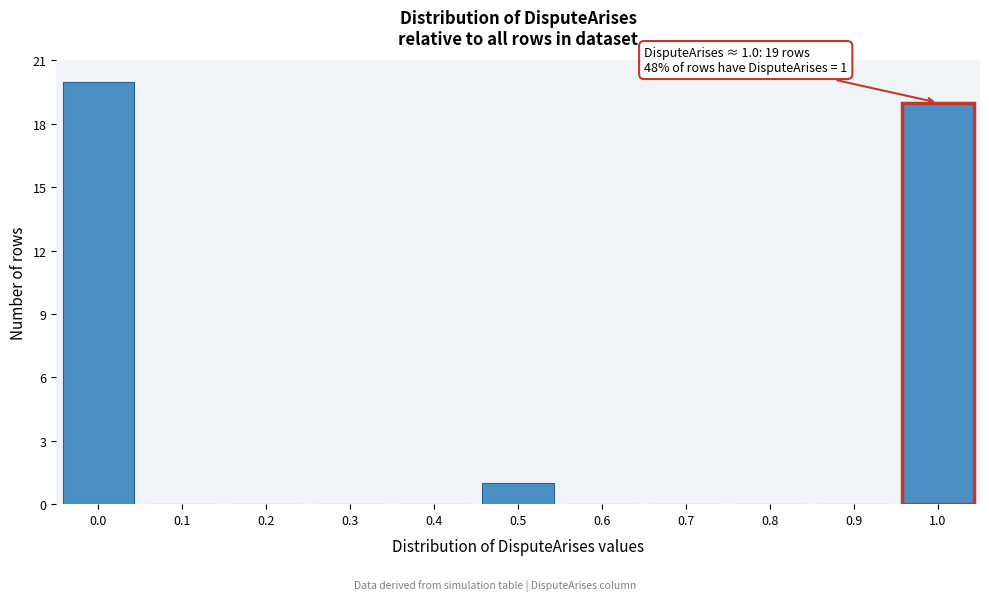

Over which range of the x-axis is the bar tallest?

-0.05 to 0.05